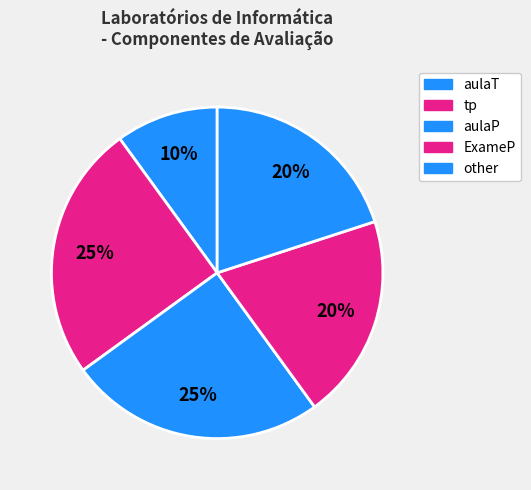

Which slice is the smallest?

aulaT